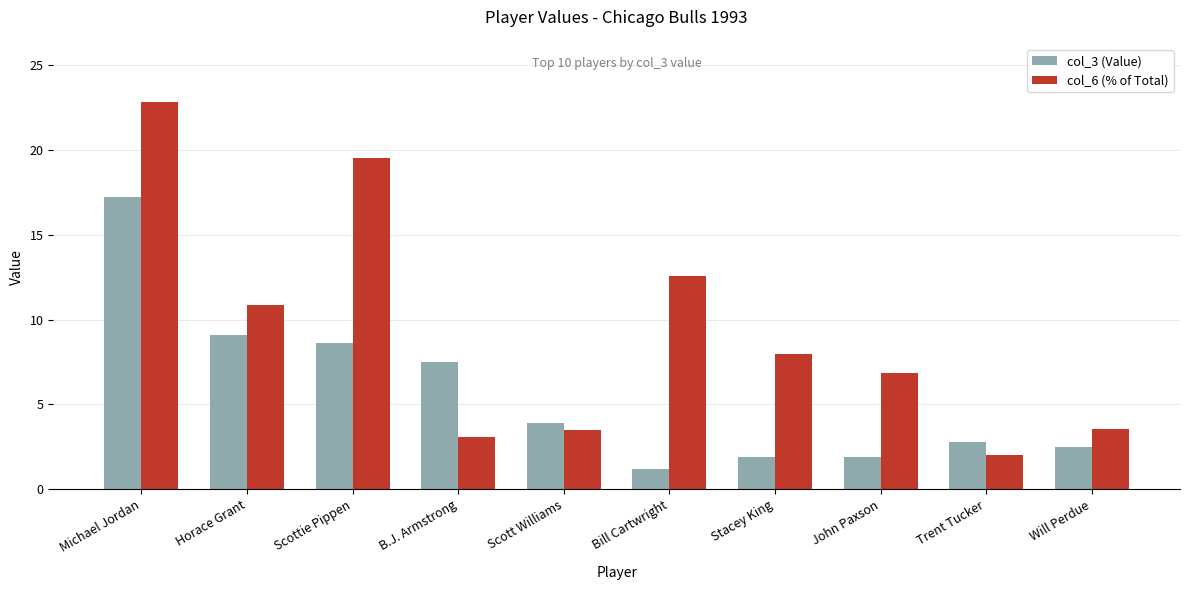

Between Stacey King and Trent Tucker, which series saw the biggest shift?

col_6 (% of Total)